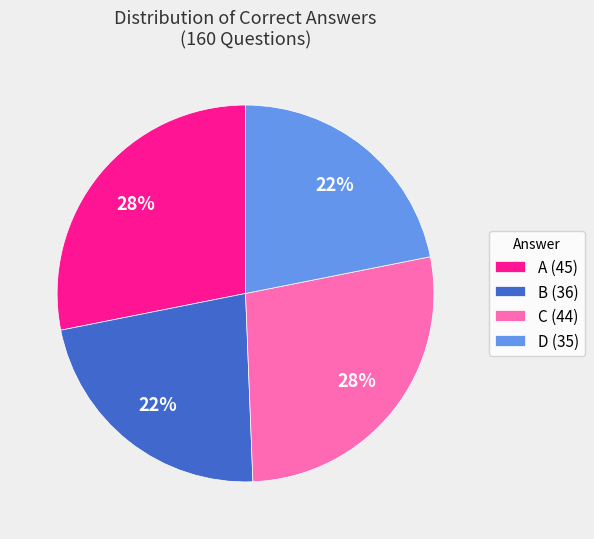

To the nearest percent, what is the average slice percentage?

25%